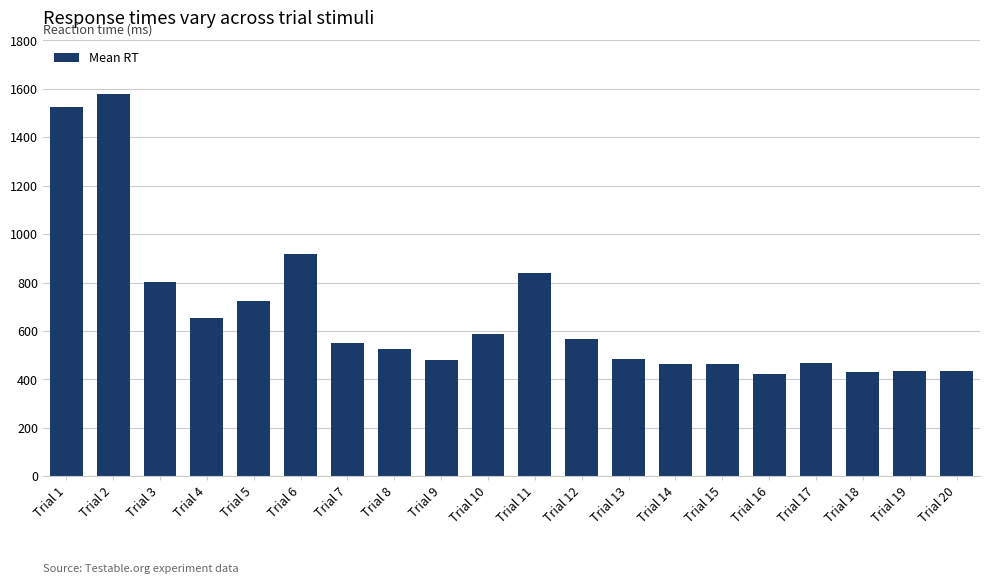

What is the value of the 16th bar from the left?

423